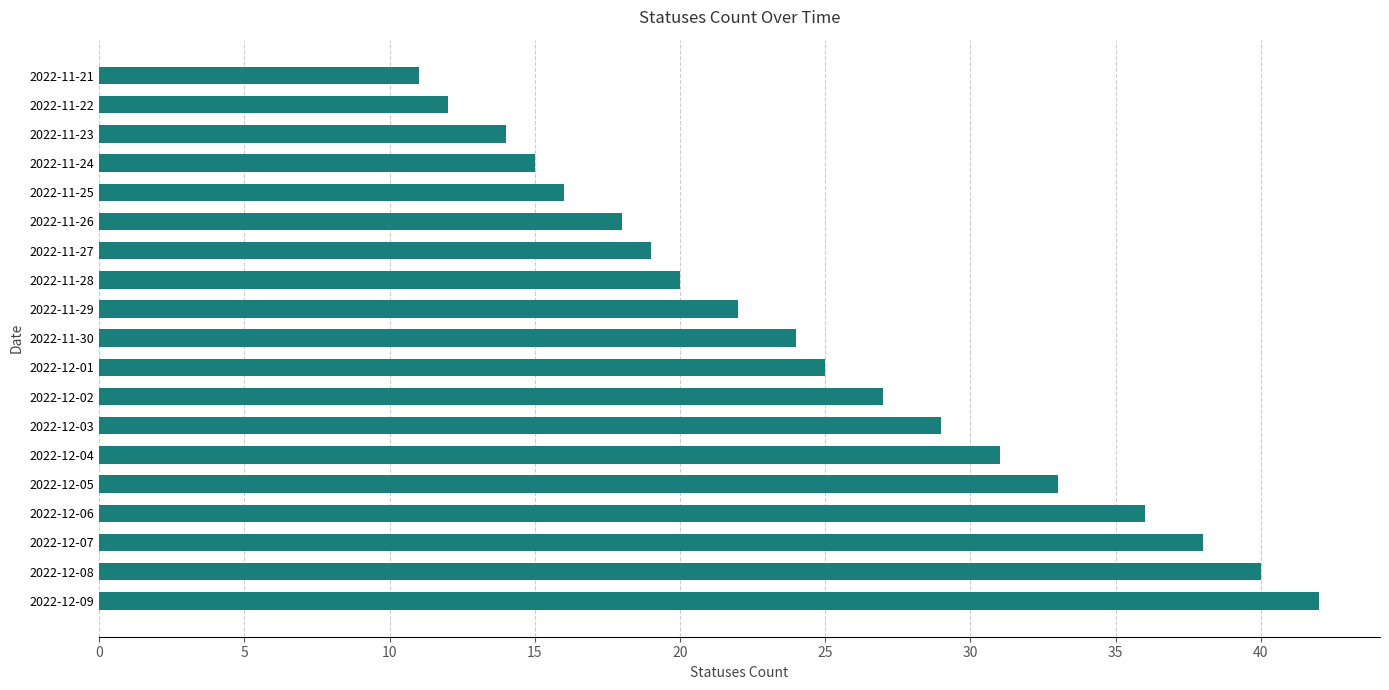

What is the greatest value displayed?

42